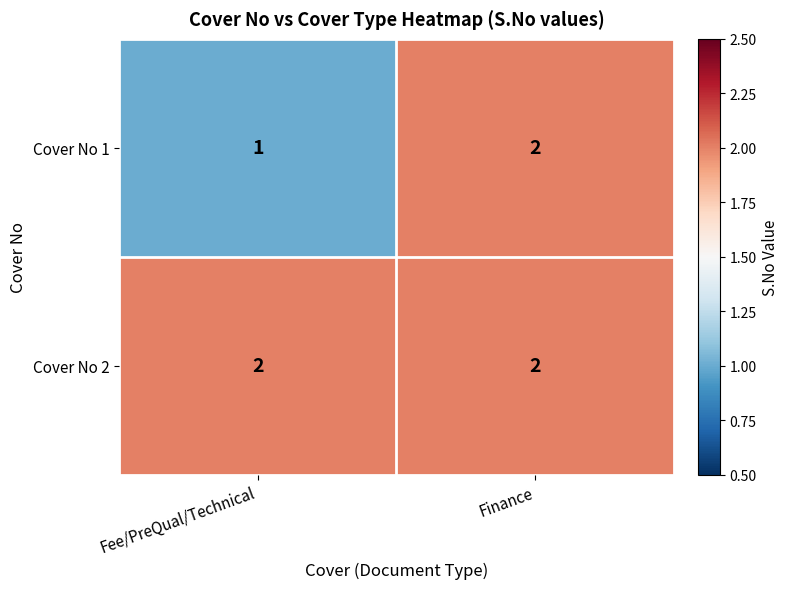

Is the value of Cover No 1 at Fee/PreQual/Technical greater than the value of Cover No 2 at Fee/PreQual/Technical?

No